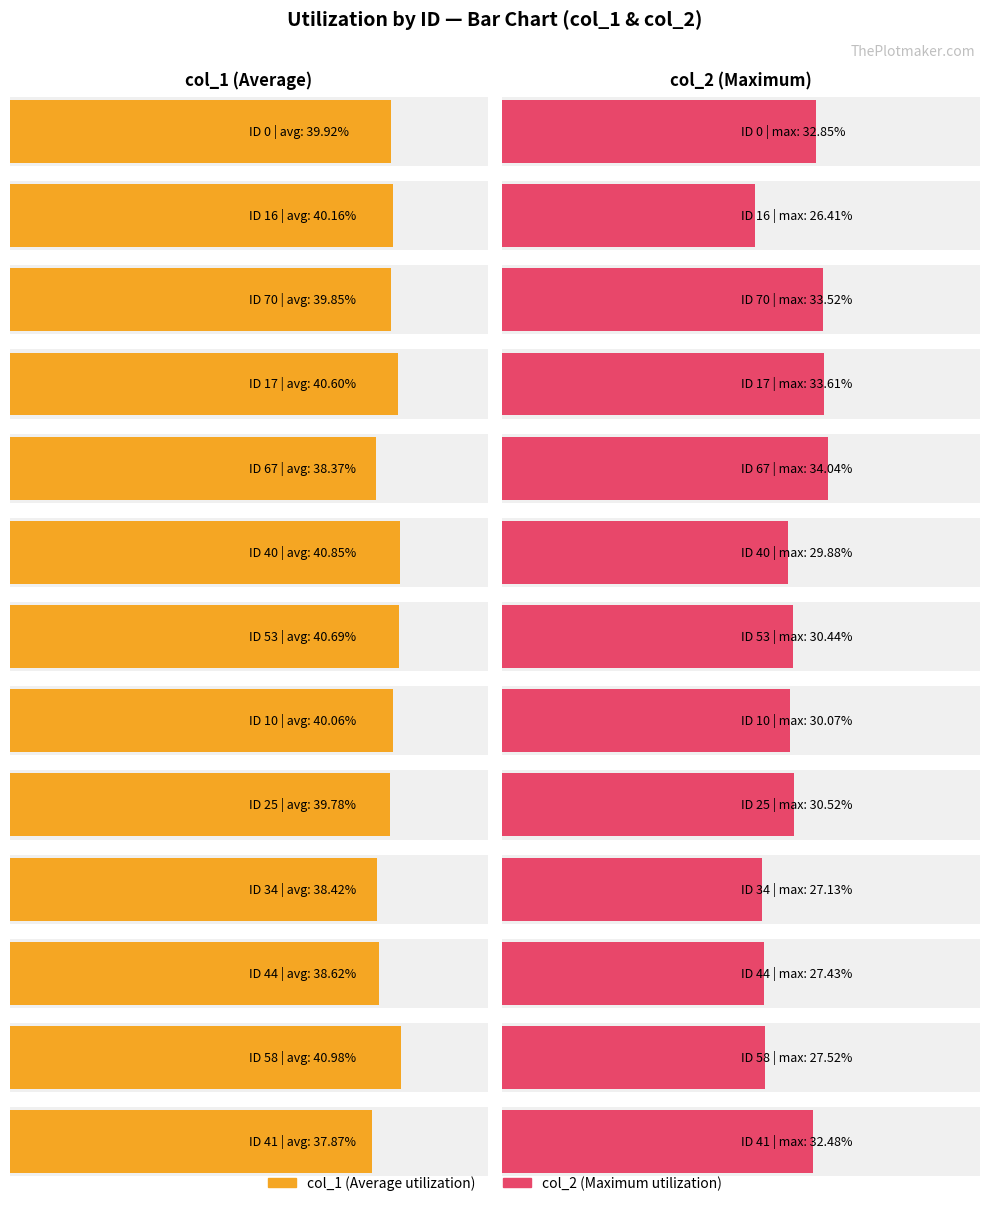

Rank the series at 44 from lowest to highest value.

col_2, col_1